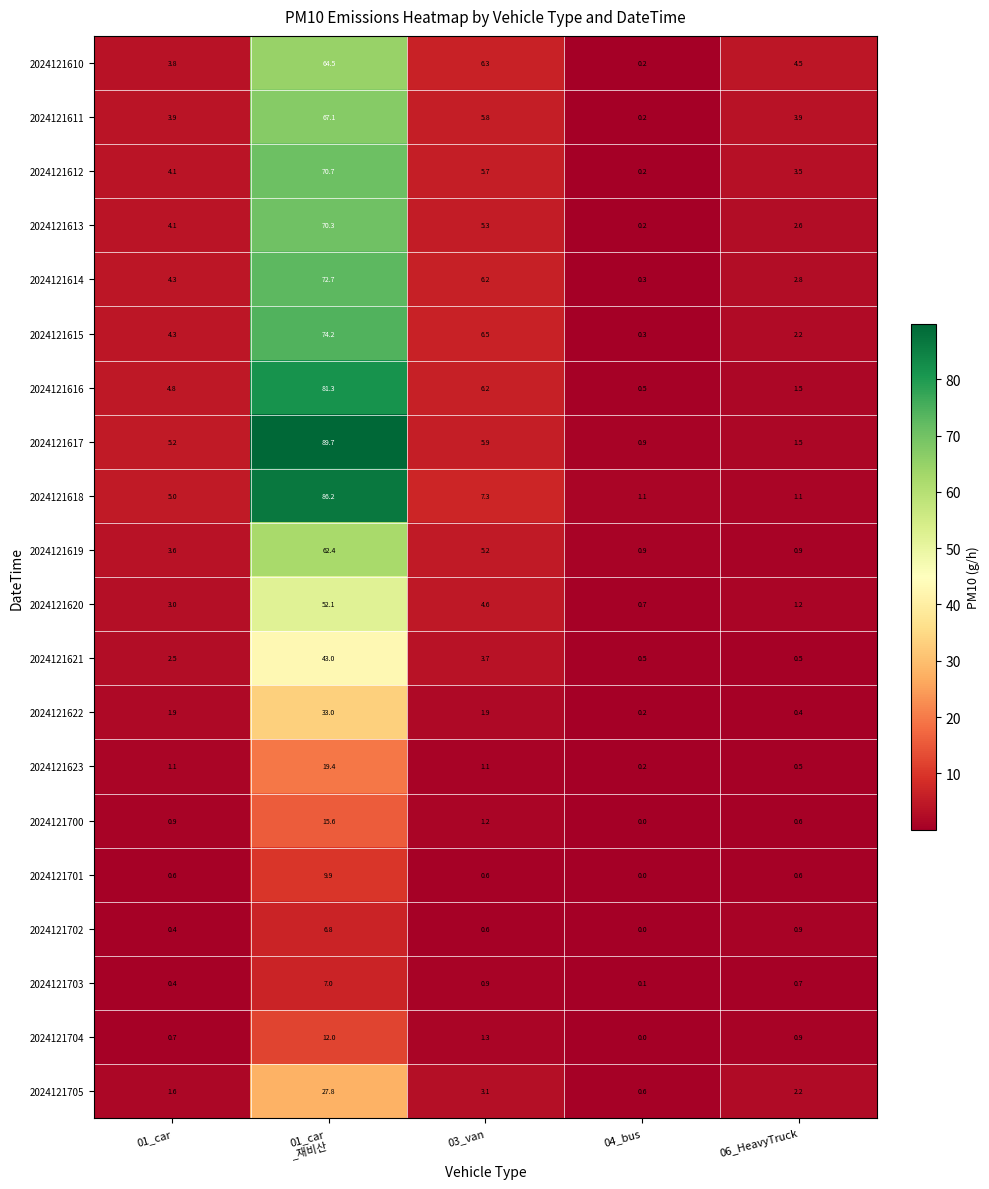

Which category has the lowest value across all series?

04_bus